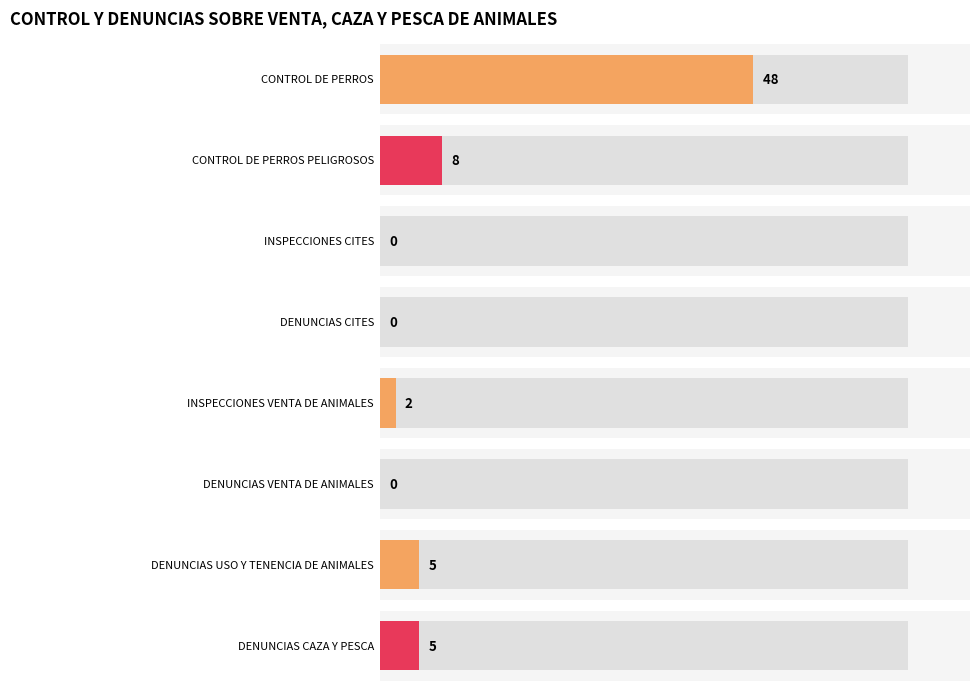

What is the difference between the maximum and minimum values?

48